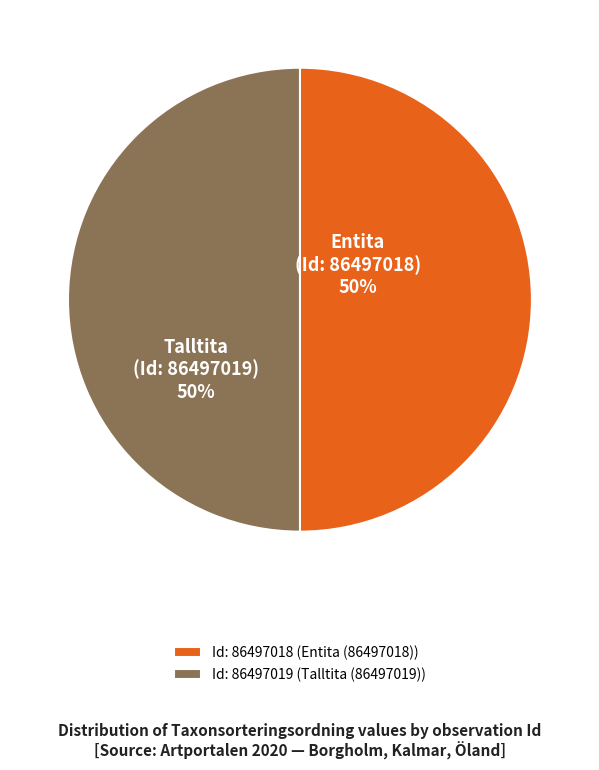

The Id: 86497018 (Entita (86497018)) slice represents 57% of the pie. True or false?

False